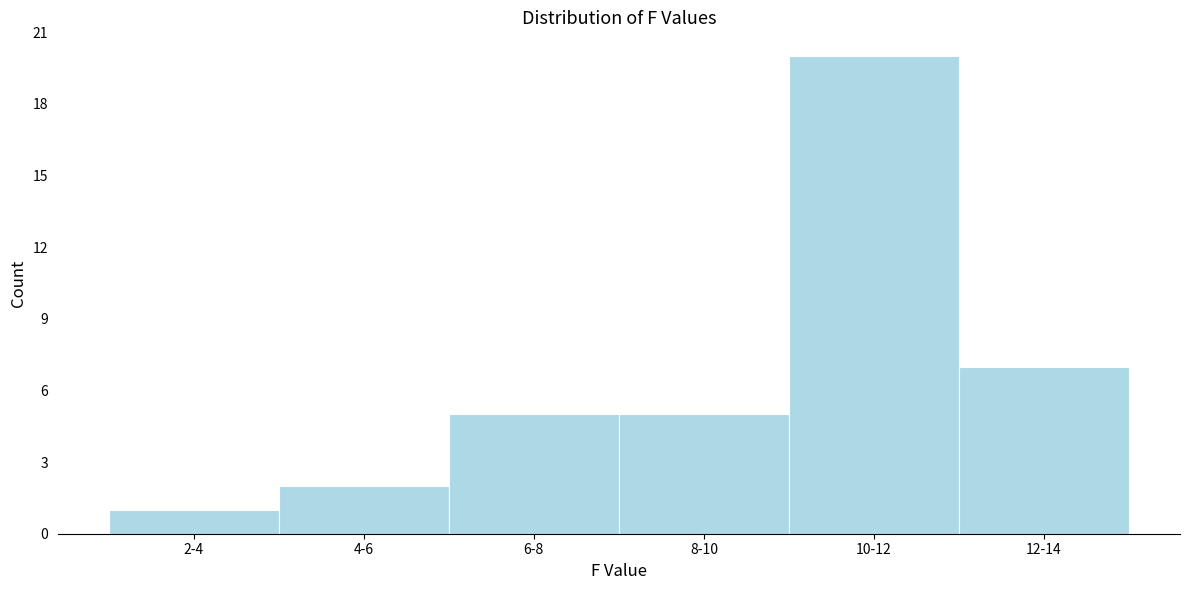

Reading left to right, transcribe all the data shown in this chart.

1	2	5	5	20	7